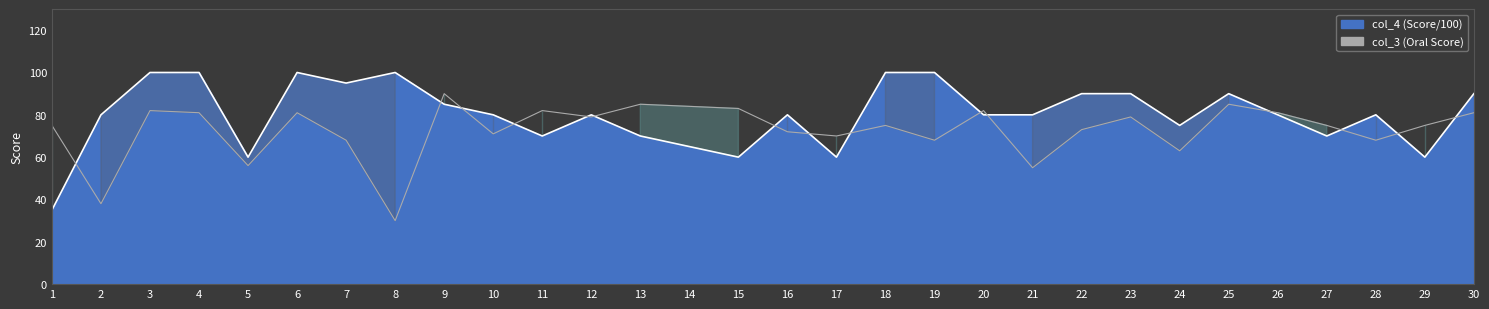

True or false: the data shows 84 at 14.

True